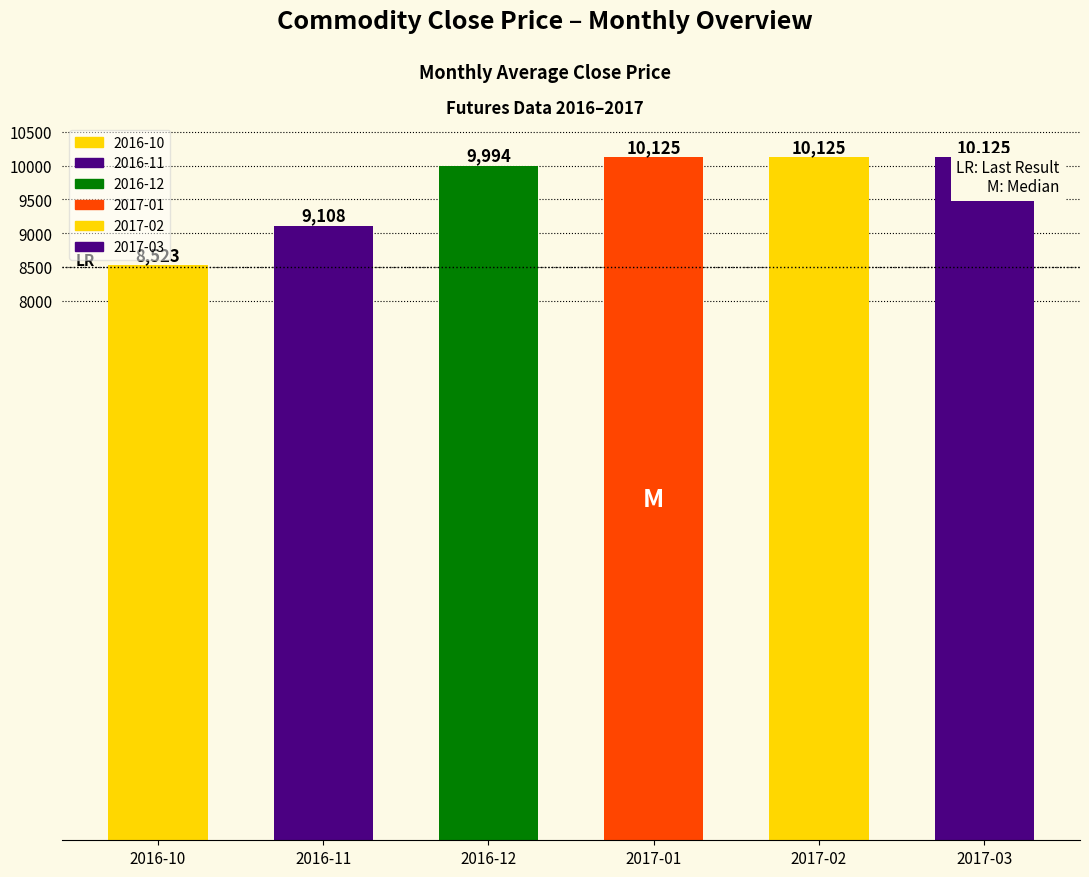

What is the difference between the maximum and minimum values?

1602